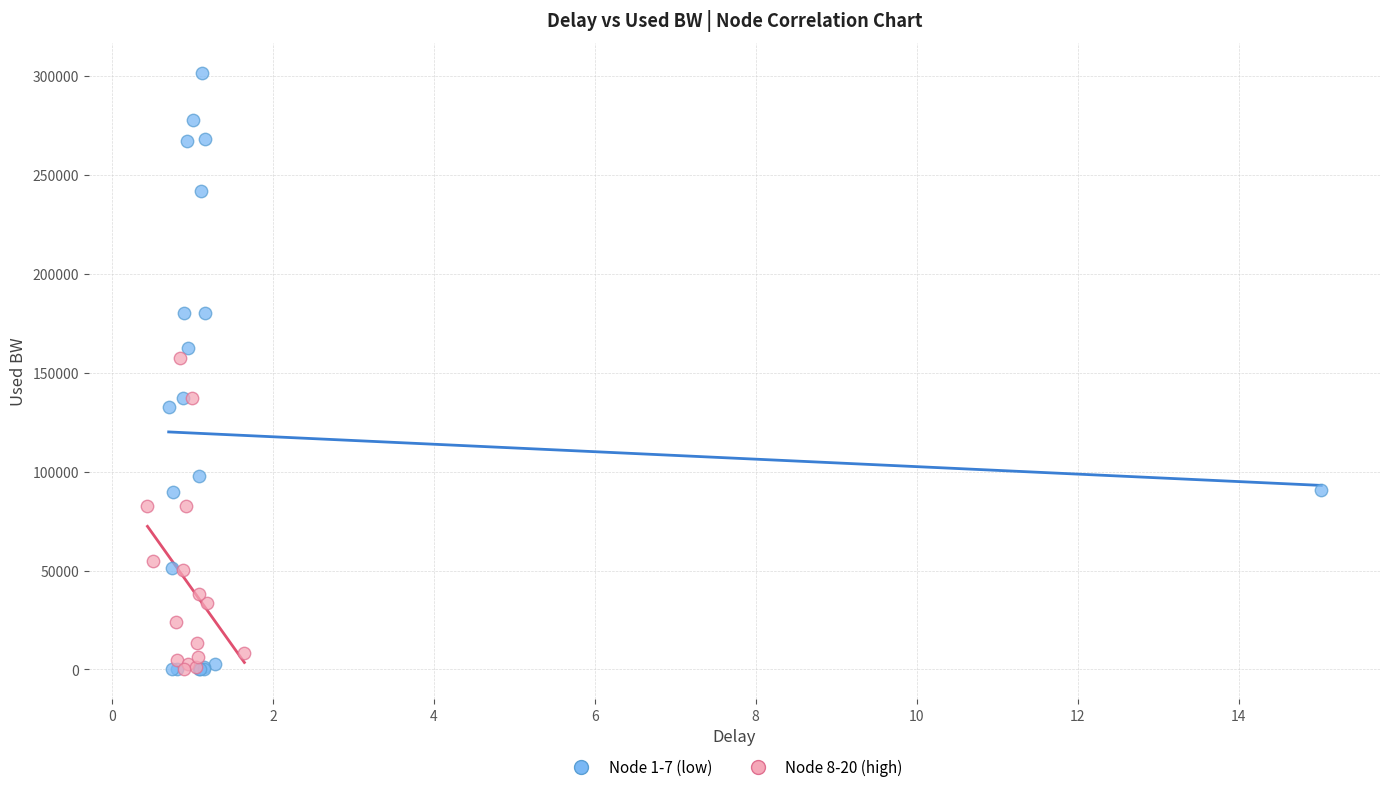

Which series has the widest spread of Y values?

Node 1-7 (low)